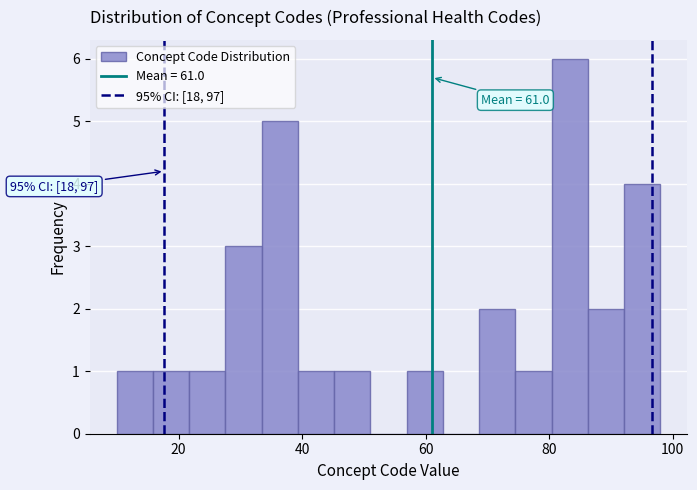

Around what value on the x-axis is the tallest bar? Give the approximate position of its centre, as read against the axis.

84